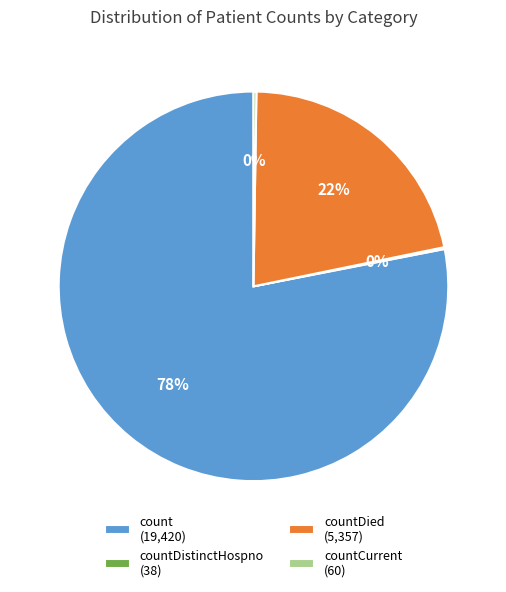

Is there any slice that represents more than half of the pie?

Yes